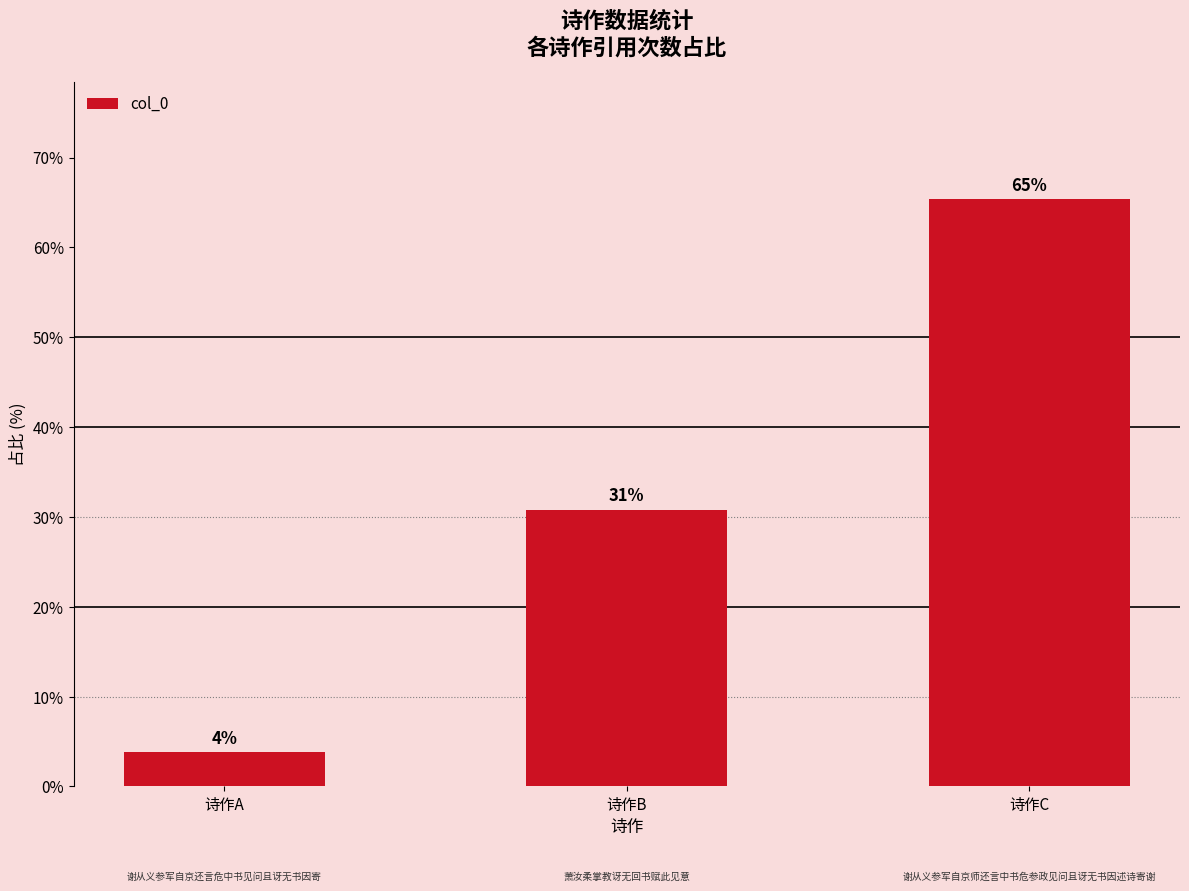

Reading left to right, list all the values displayed in this chart.

诗作A=3.8	诗作B=30.8	诗作C=65.3